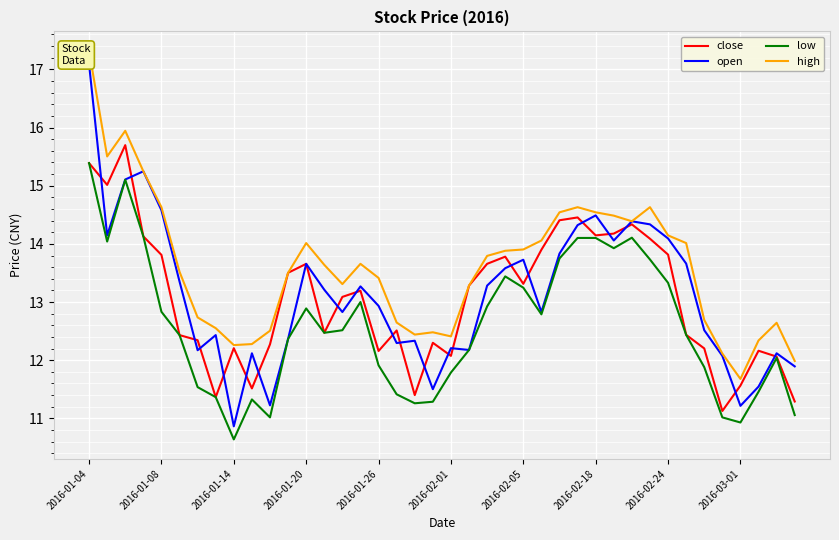

Is it true that low equals 11.9 at 2016-01-26?

True